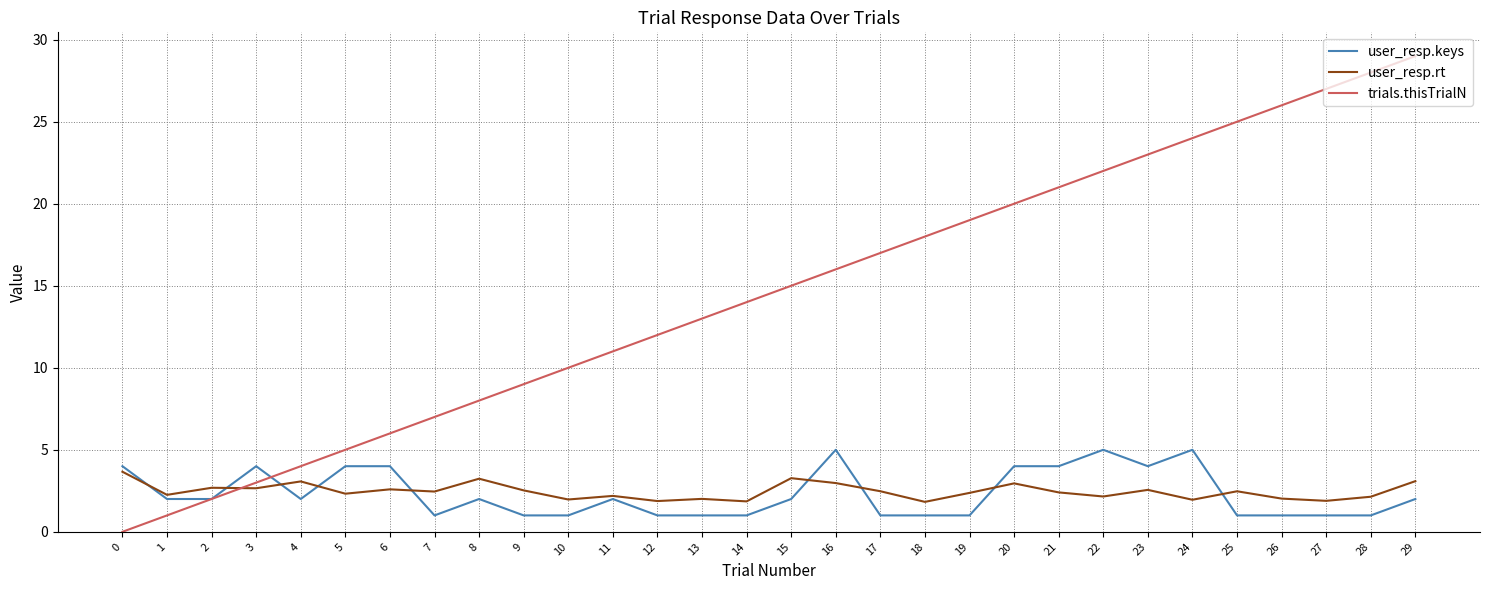

What is the maximum value for user_resp.rt?

3.7